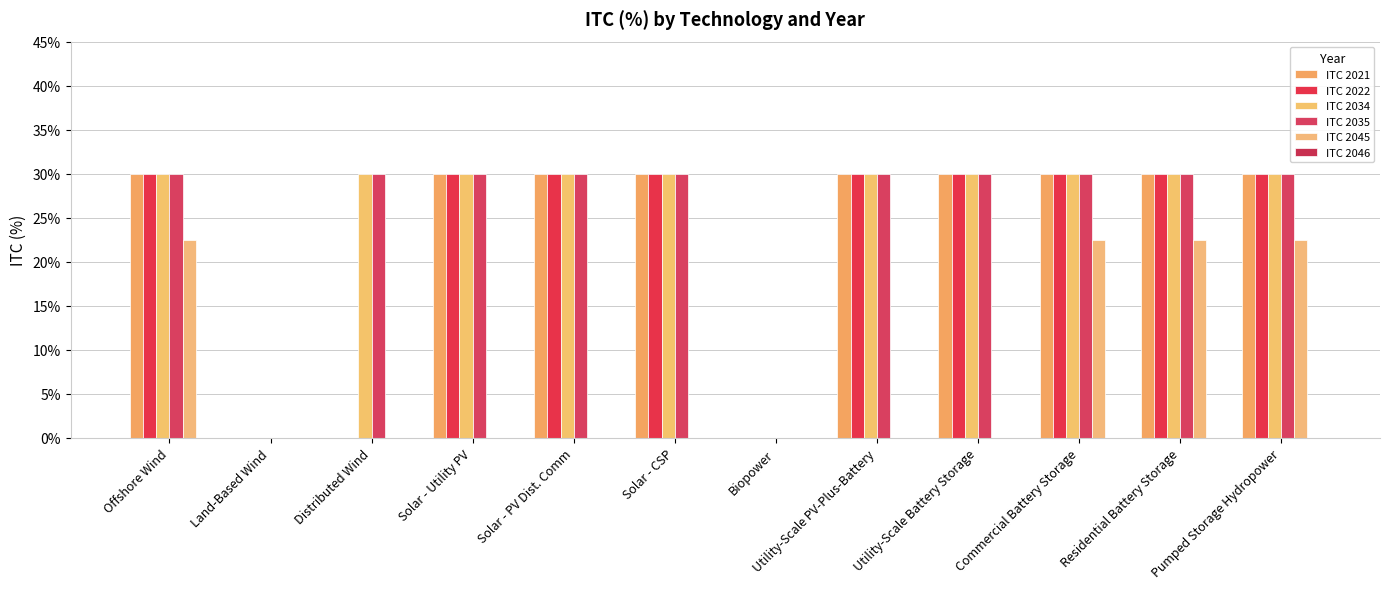

True or false: ITC 2022 has a value of 0.0 at Distributed Wind.

True